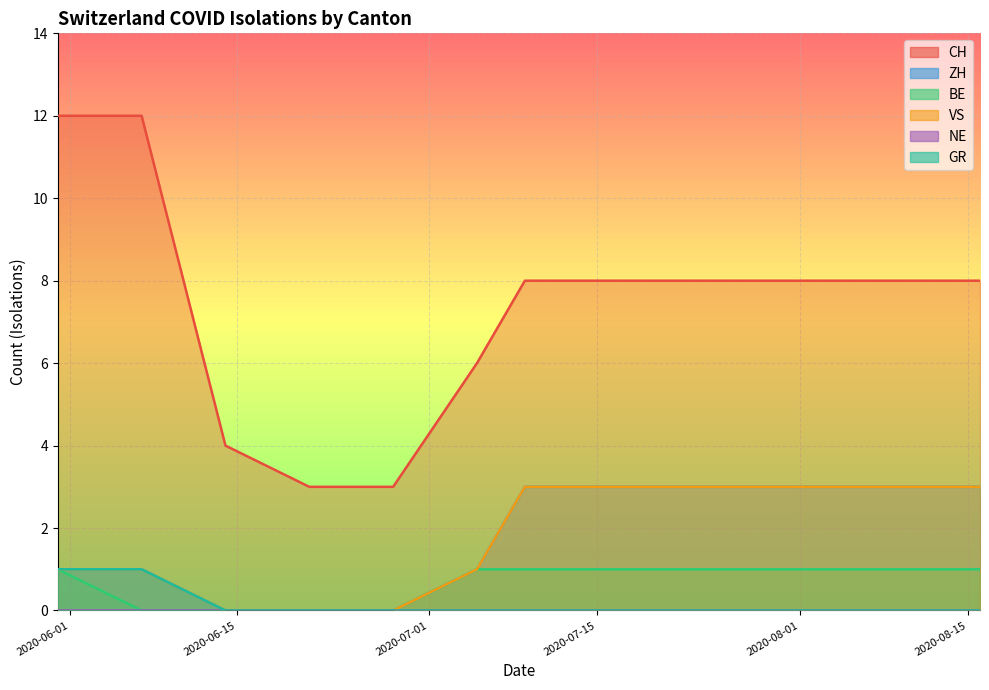

Which category has the lowest value in the CH series?

2020-06-21